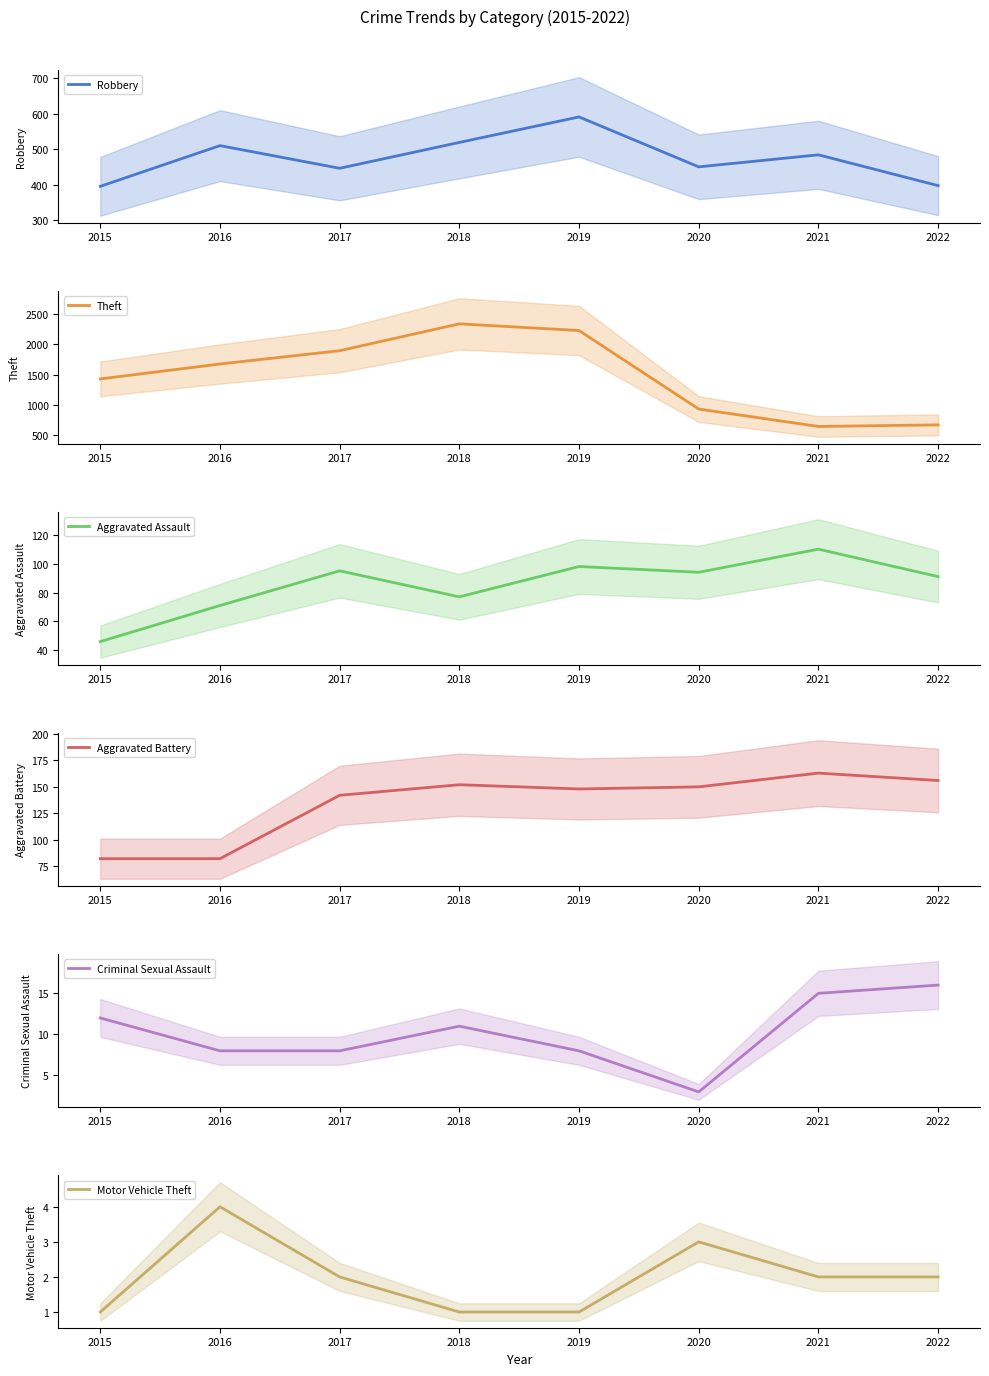

Rank the series by their maximum value, from highest to lowest.

Theft, Robbery, Aggravated Battery, Aggravated Assault, Criminal Sexual Assault, Motor Vehicle Theft